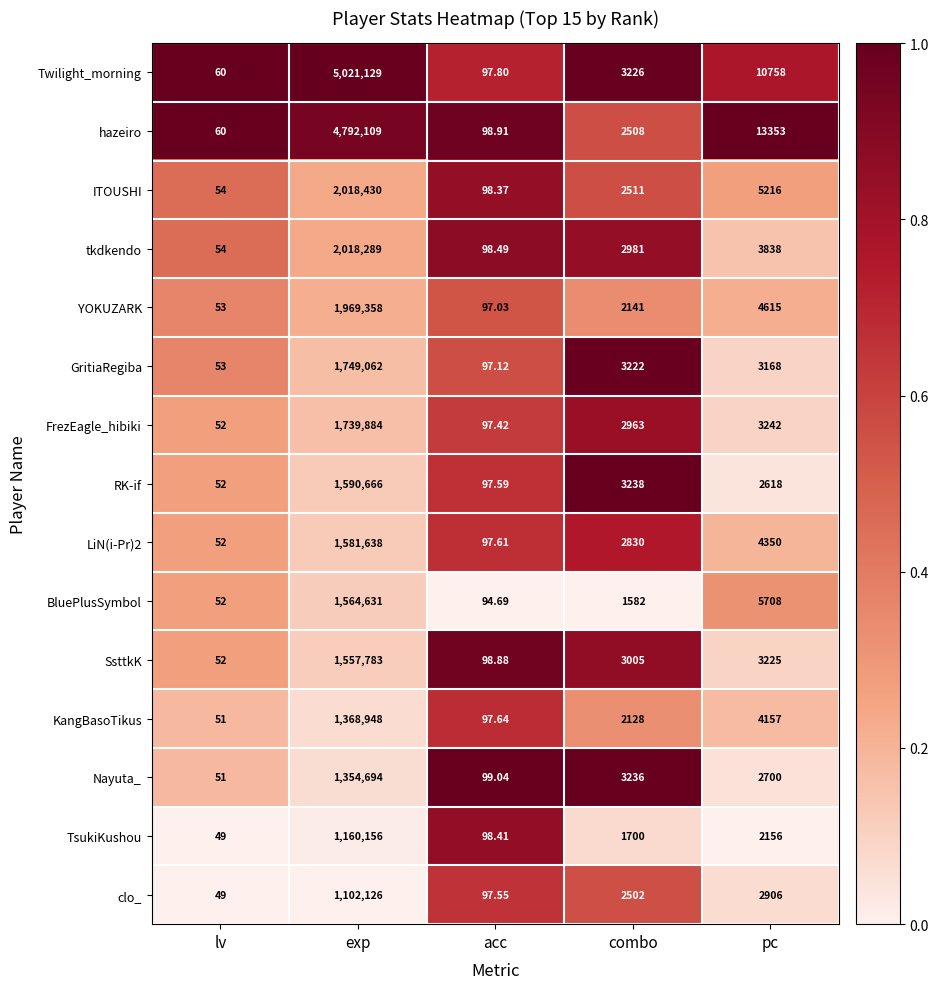

List the labels in order of YOKUZARK value, largest first.

exp, pc, combo, acc, lv